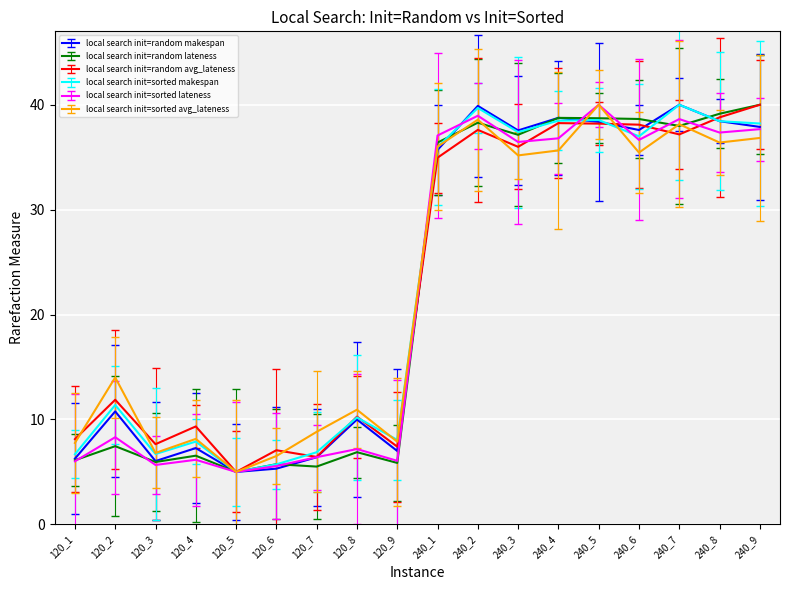

True or false: local search init=random makespan has more than 0 points higher than both neighbors.

True